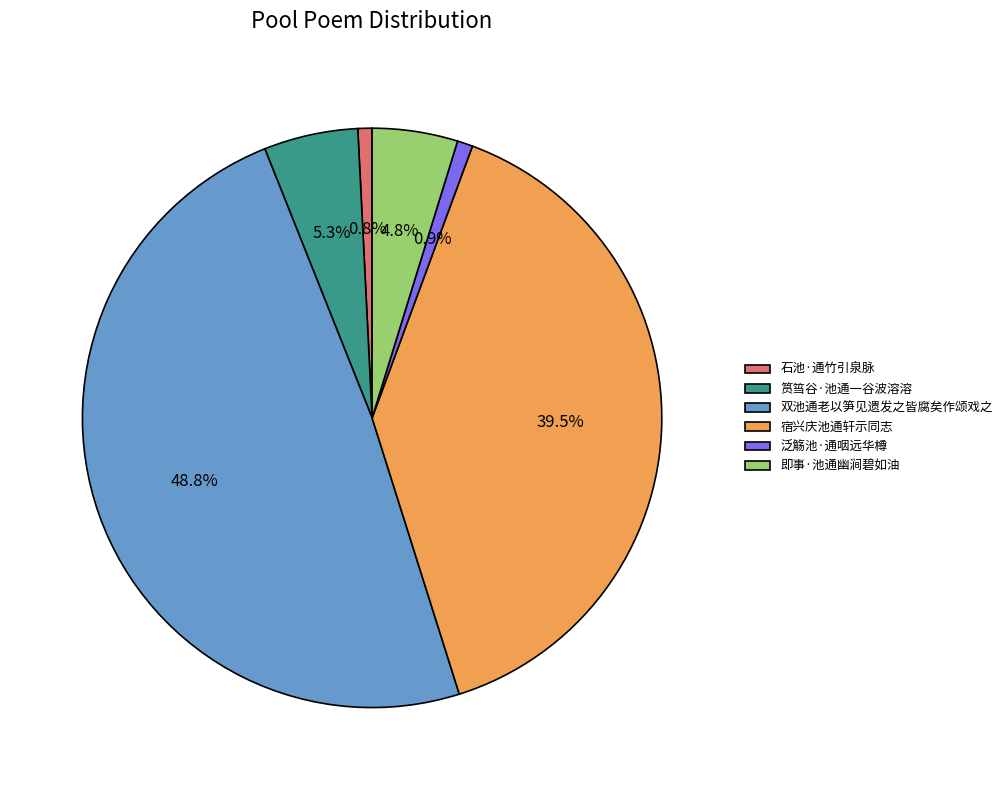

To the nearest percent, what percentage of the pie is 双池通老以笋见遗发之皆腐矣作颂戏之?

49%